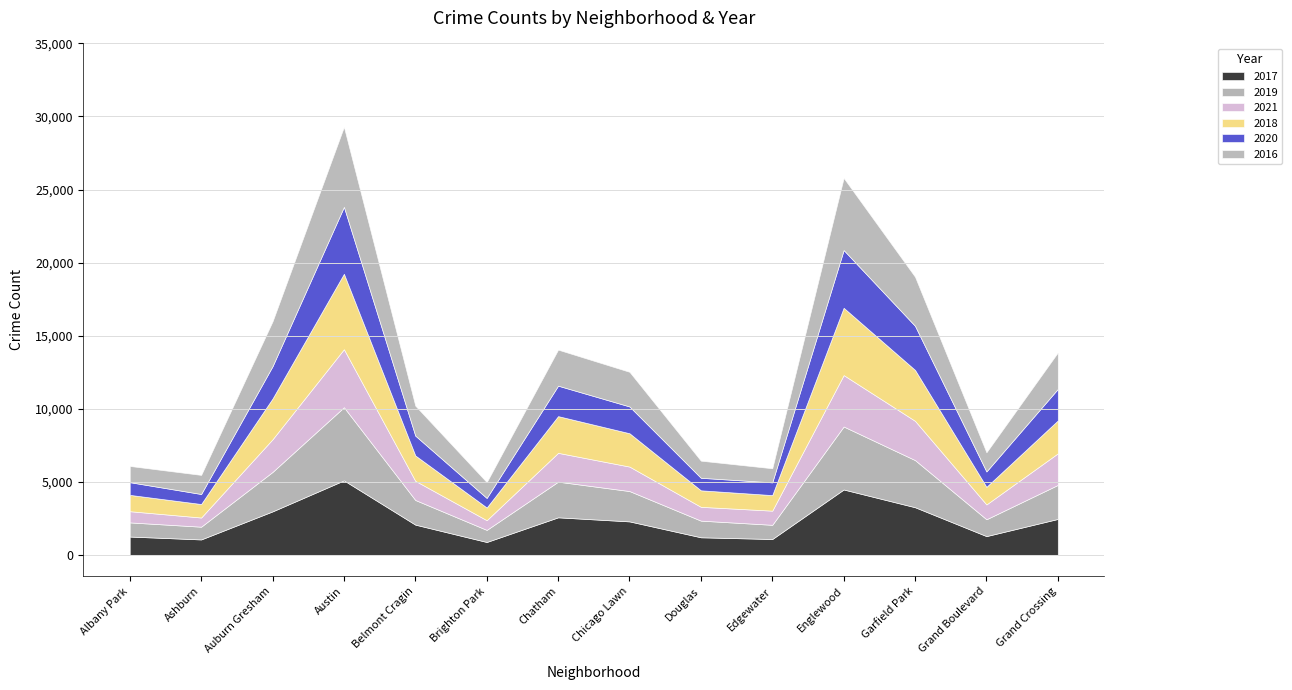

Is it true that 2017 equals 1082 at Edgewater?

True